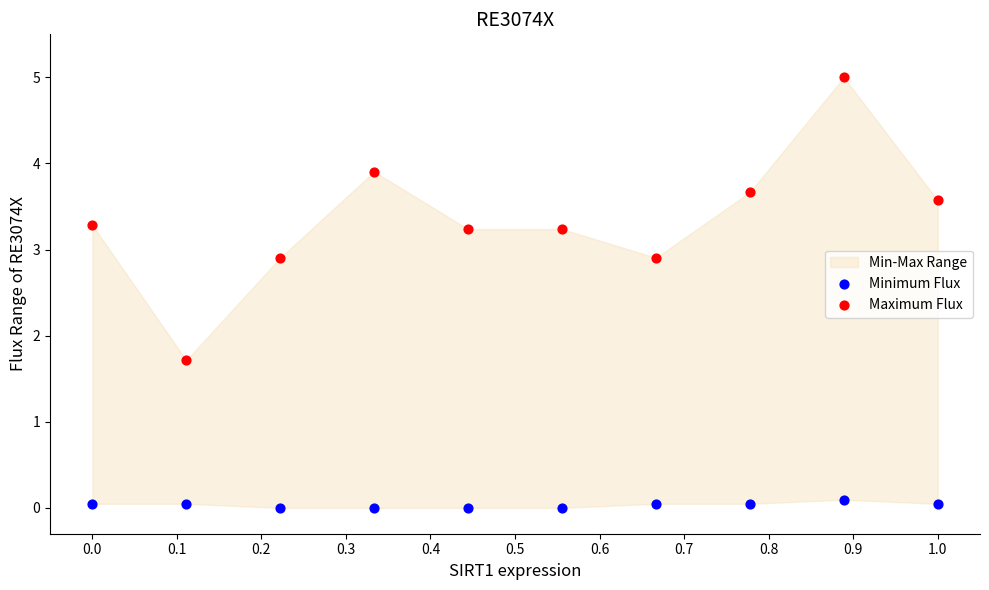

Which series contains the highest Y value?

Maximum Flux